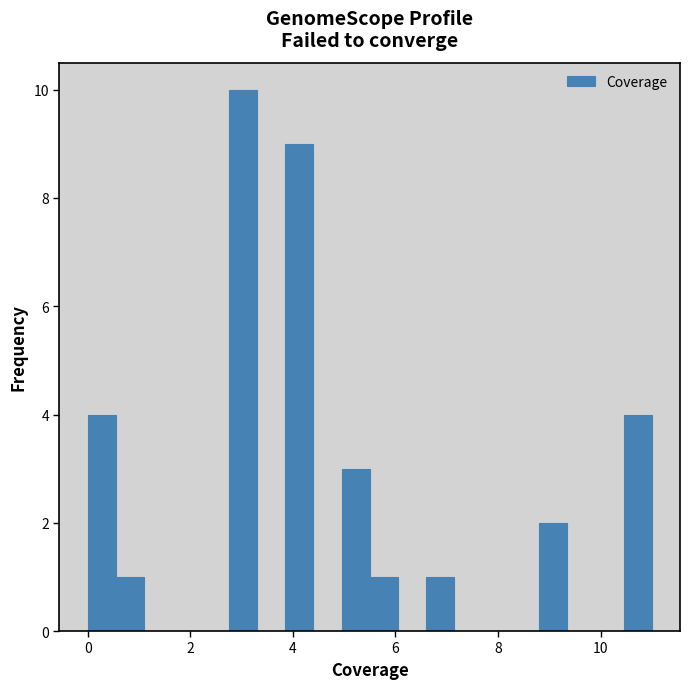

Read against the x-axis, roughly where is the centre of the tallest bar?

3.0